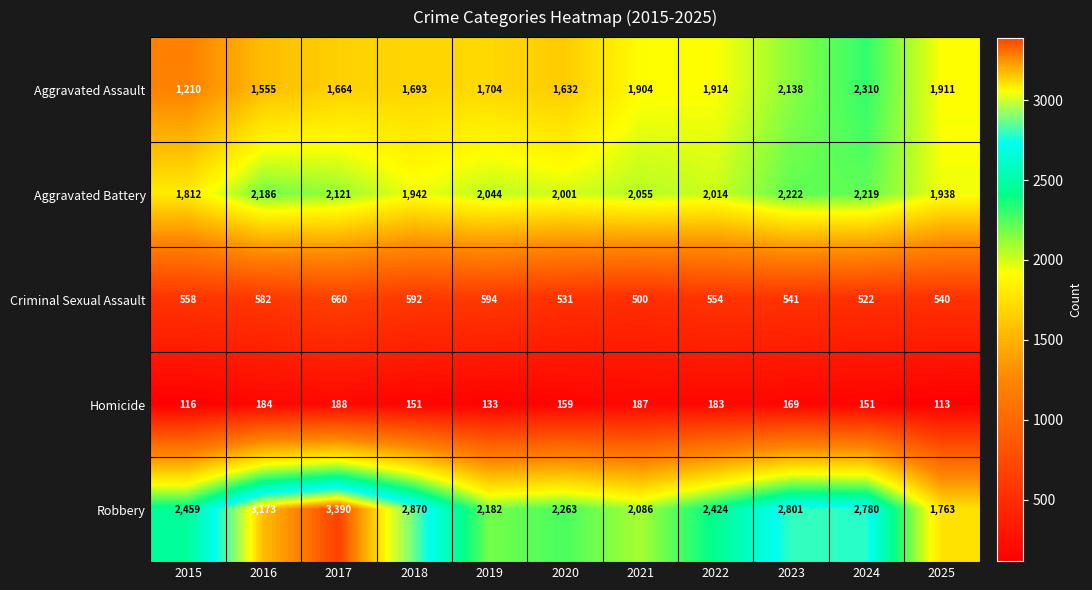

How many distinct data groups are displayed?

5